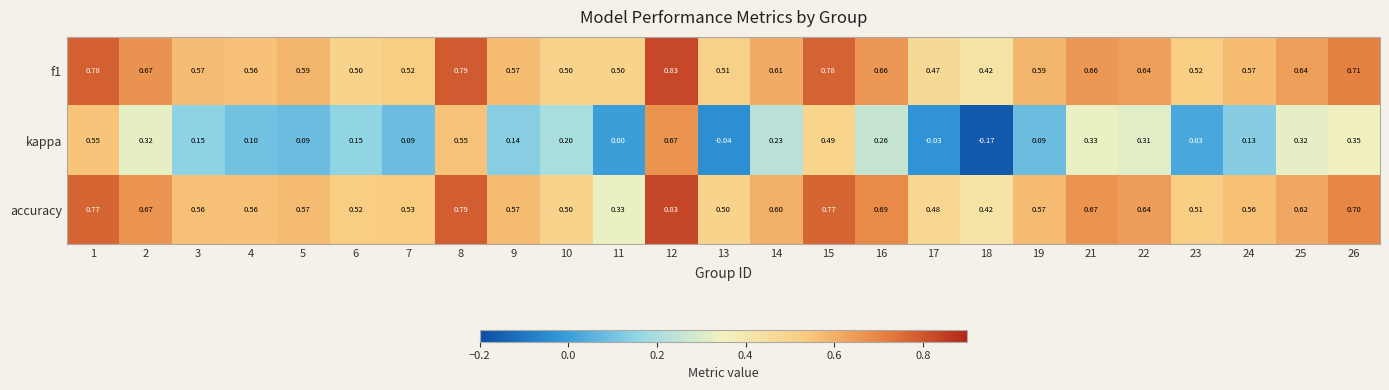

Between 1 and 22, which series saw the biggest shift?

kappa